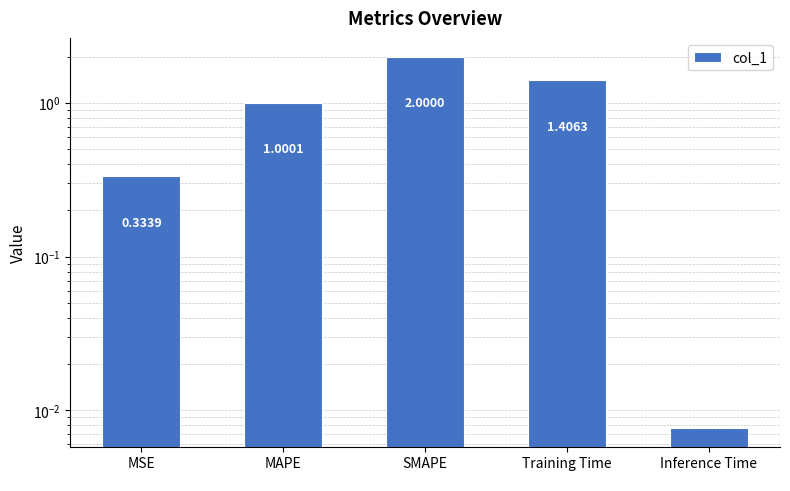

True or false: the data shows 0.9 at Training Time.

False